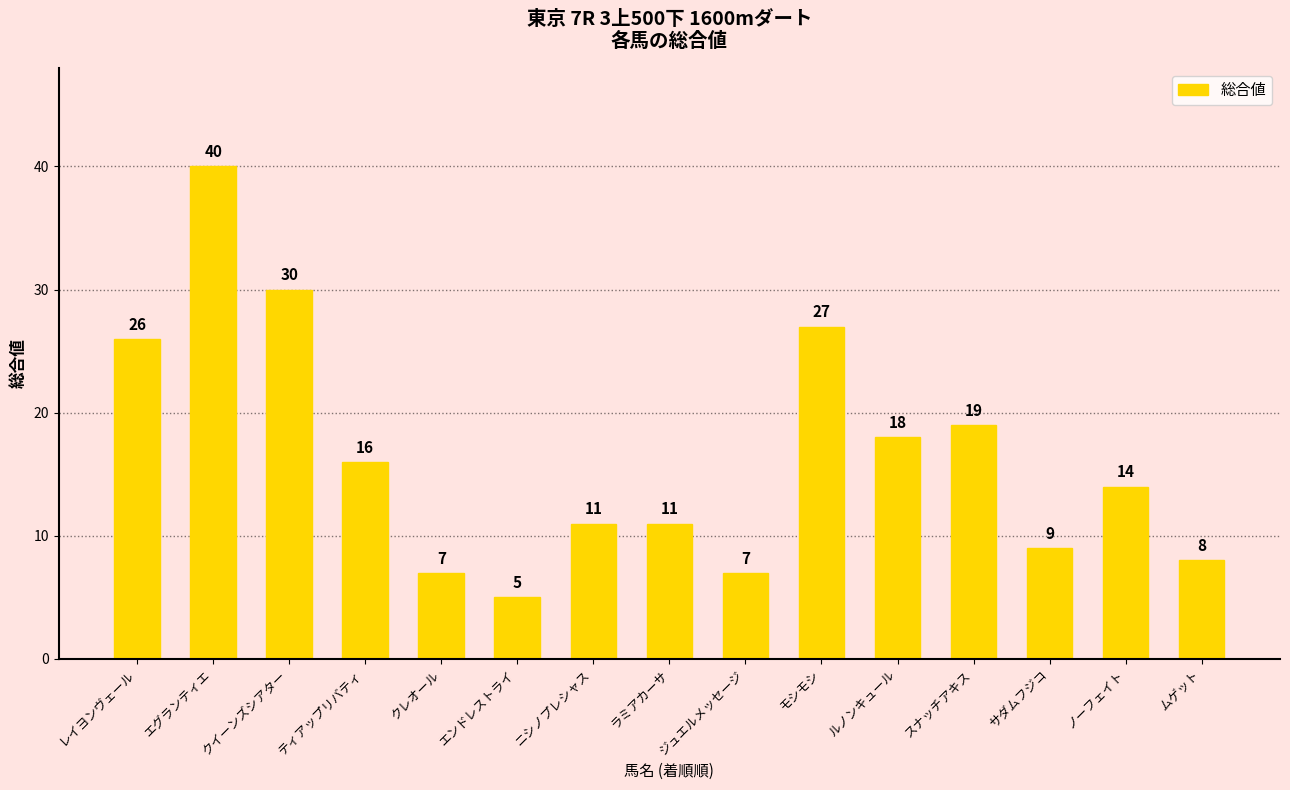

What is the difference between the values at ジュエルメッセージ and ラミアカーサ?

4